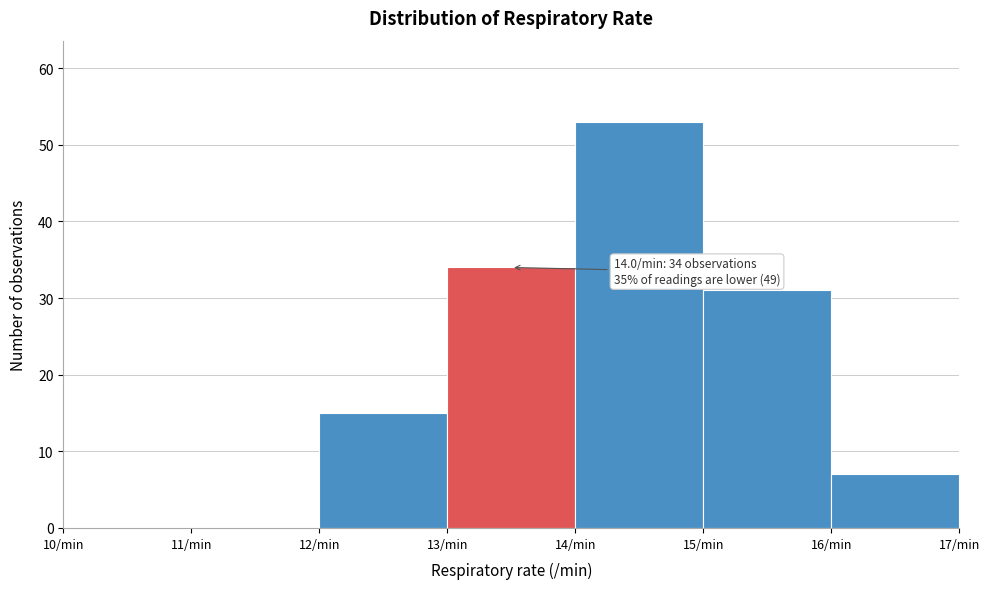

Over which range of the x-axis is the bar tallest?

14 to 15